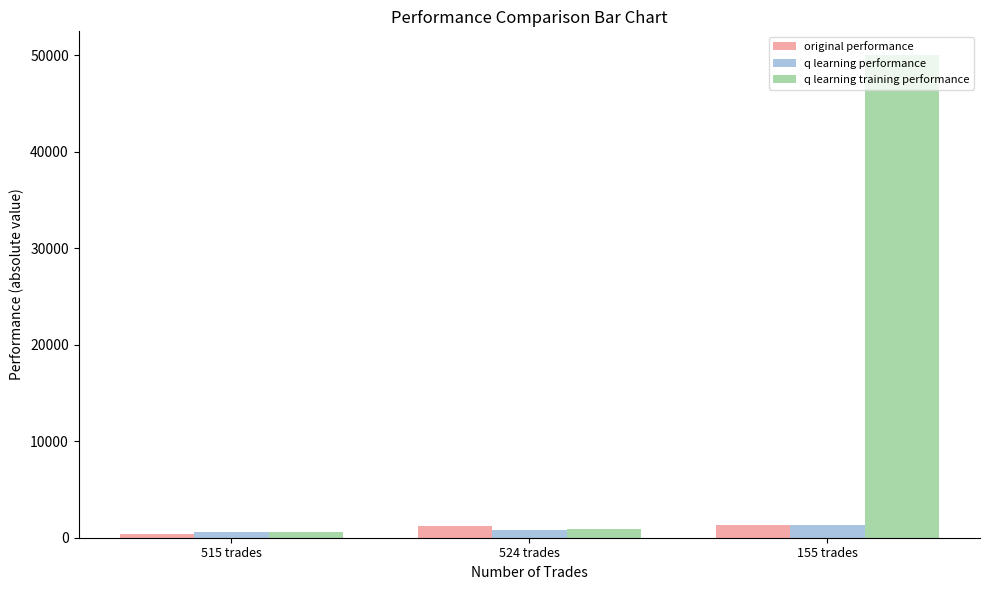

What is the value of the q learning performance bar at the 2nd from the left?

804.1